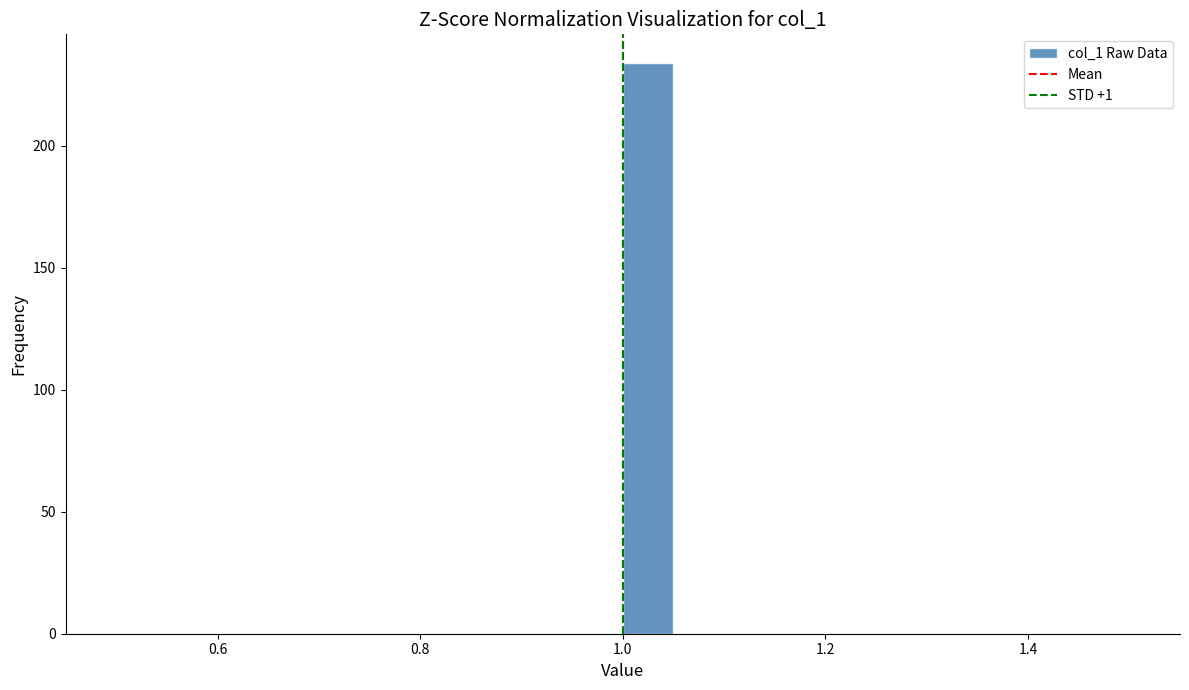

Around what value on the x-axis is the tallest bar? Give the approximate position of its centre, as read against the axis.

1.02